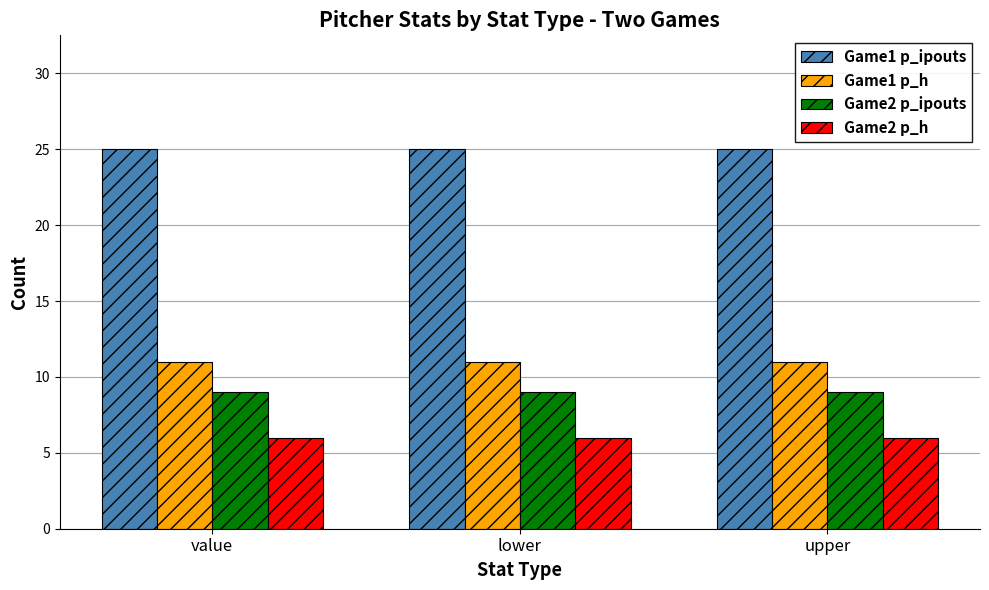

What is the maximum value shown in the chart?

25